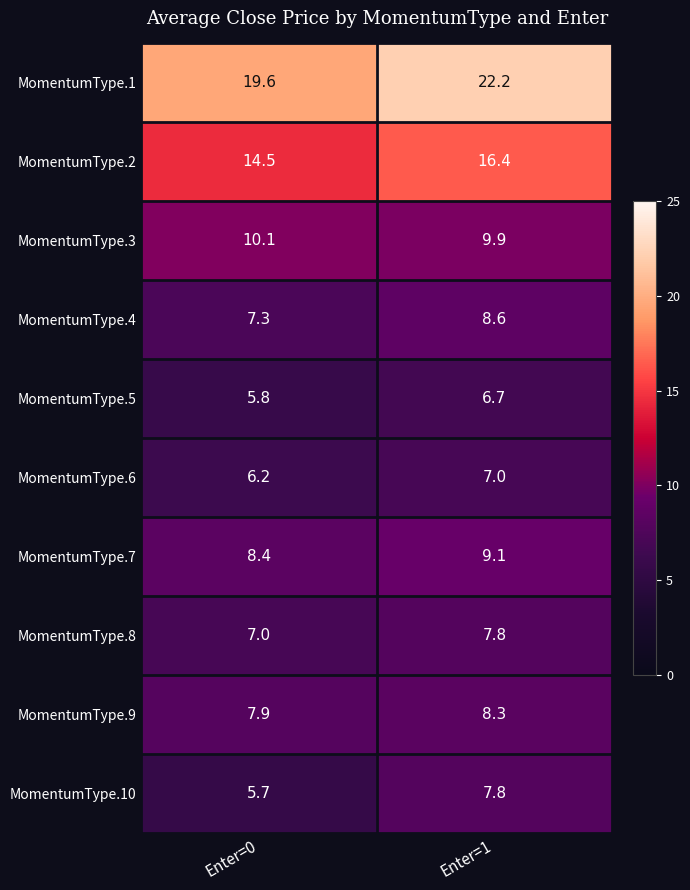

Which series has the largest range (max minus min)?

MomentumType.1